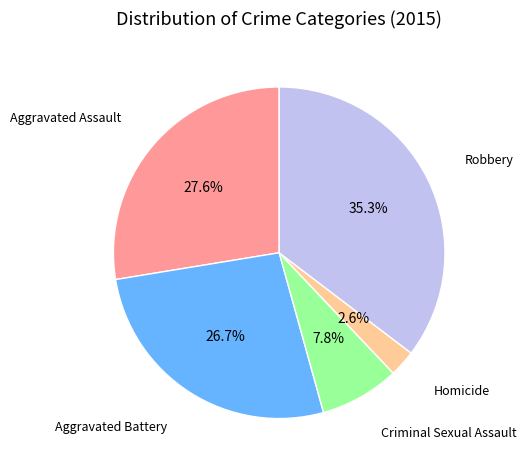

Does any single category account for the majority?

No